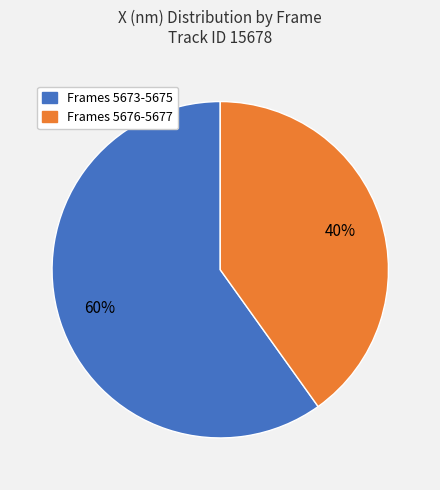

To the nearest percent, what is the average slice percentage?

50%